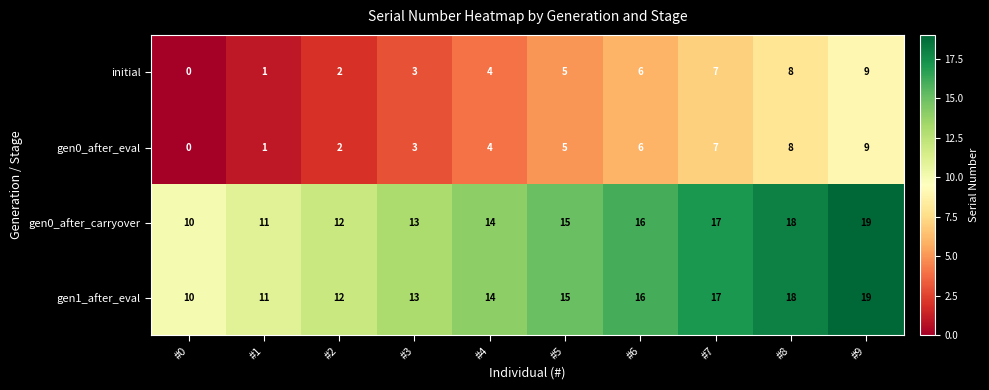

What is the spread (max minus min) of values at #5?

10